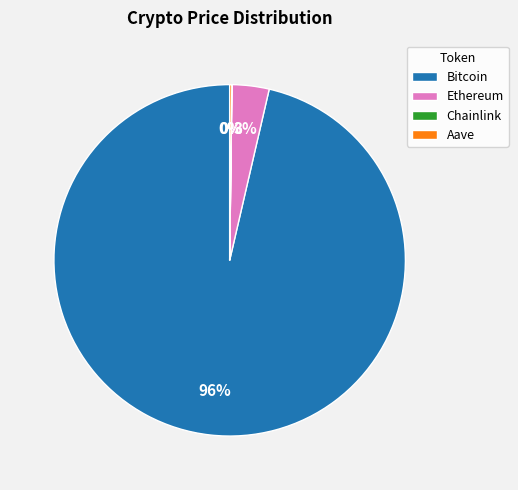

To the nearest percent, what is the average slice percentage?

25%